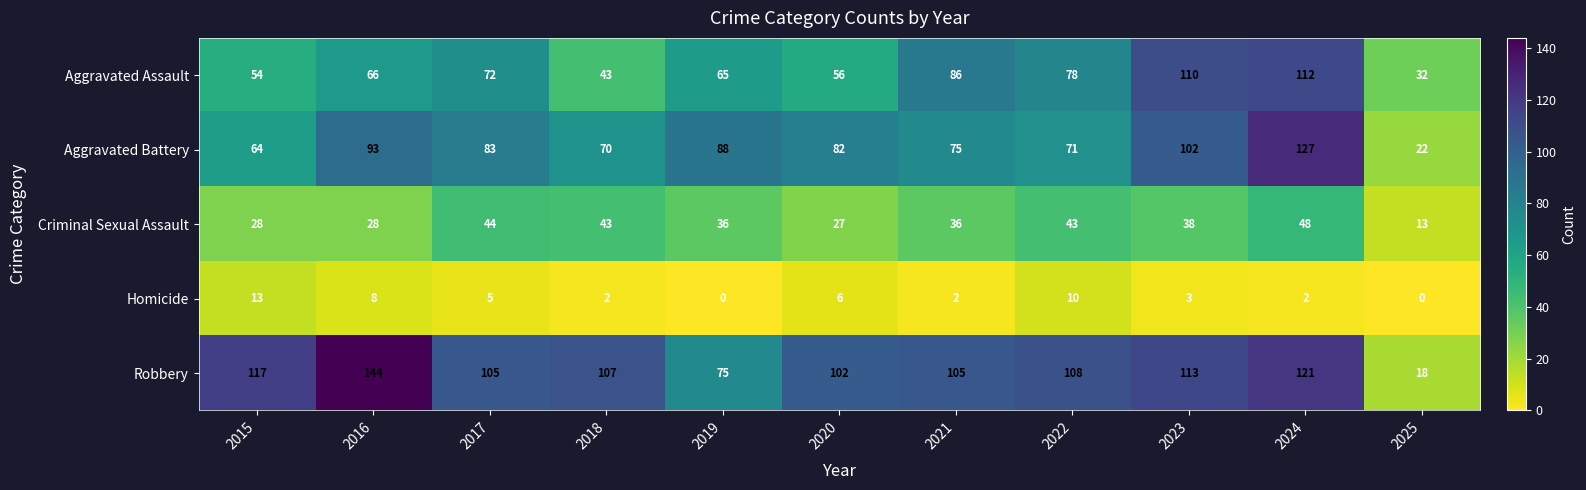

What is the spread (max minus min) of values at 2021?

103